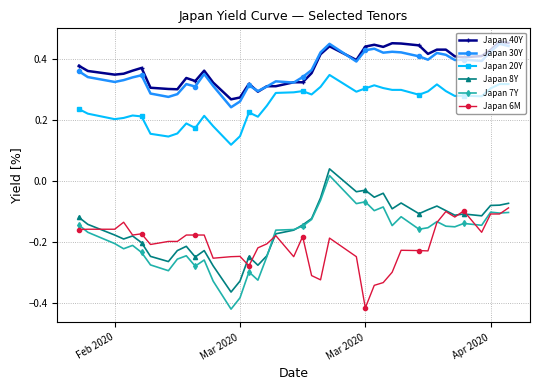

True or false: Japan 6M has more than 2 points higher than both neighbors.

True